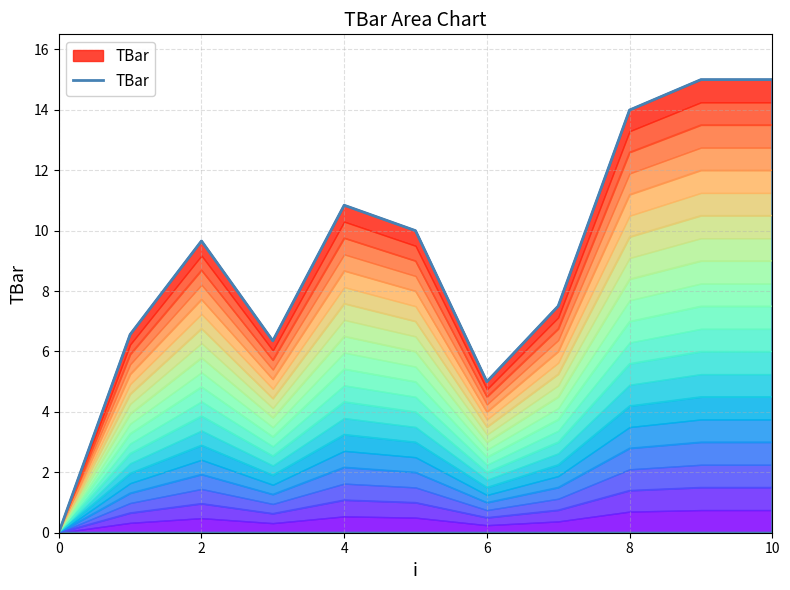

What is the label of the 2nd point from the right?

9